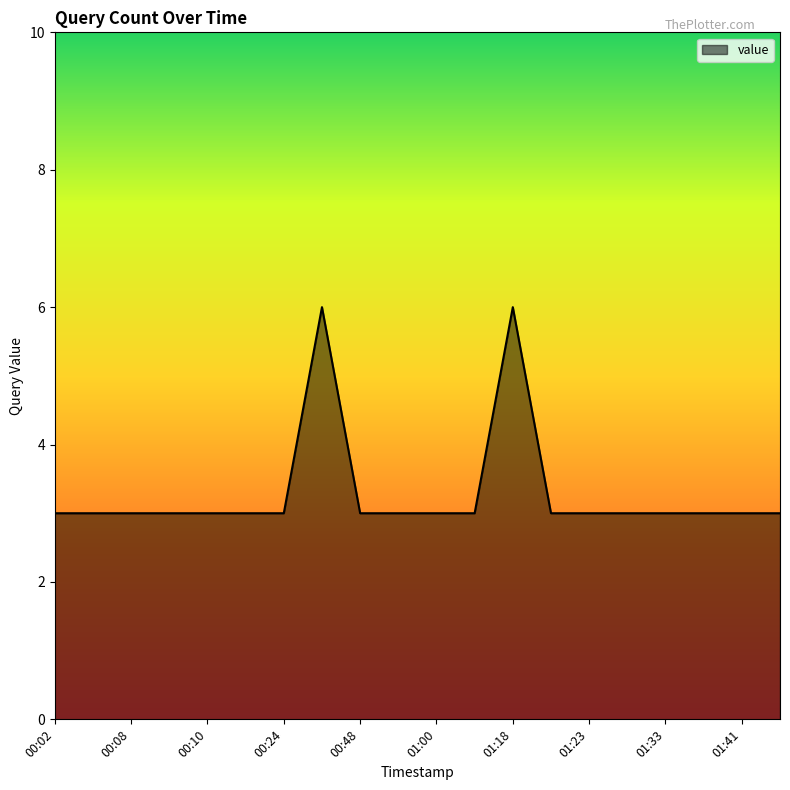

What is the difference between the maximum and minimum values?

3